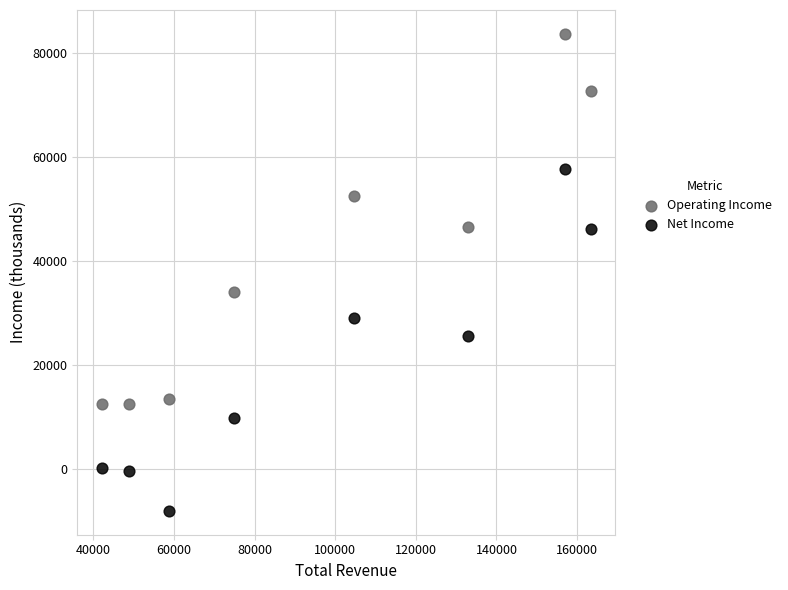

Which series contains the lowest Y value?

Net Income